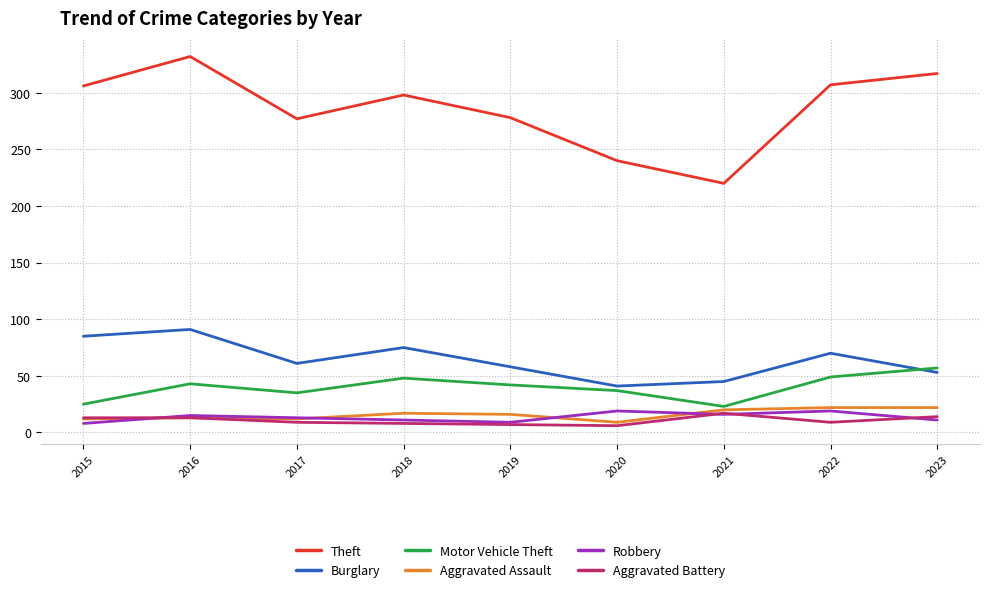

What is the sum of the Robbery values at 2015 and 2018?

19